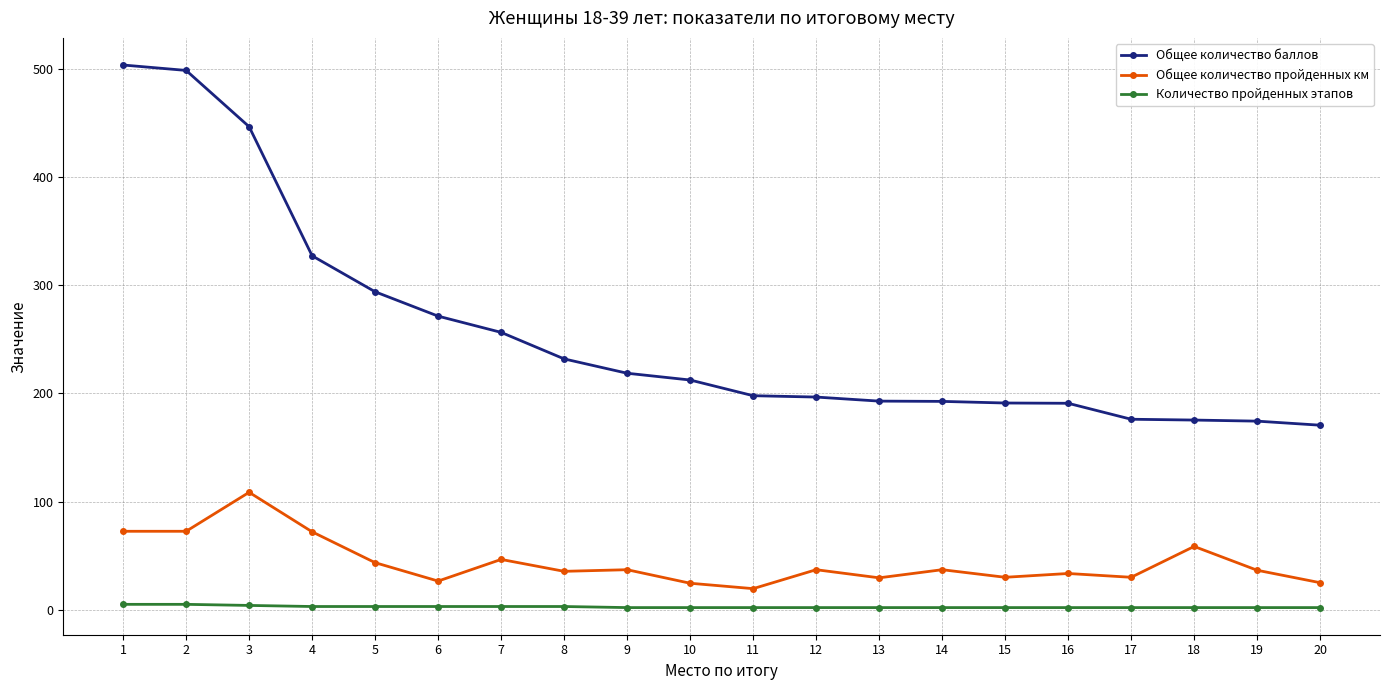

The value of Общее количество баллов at 14 is 111.5. True or false?

False